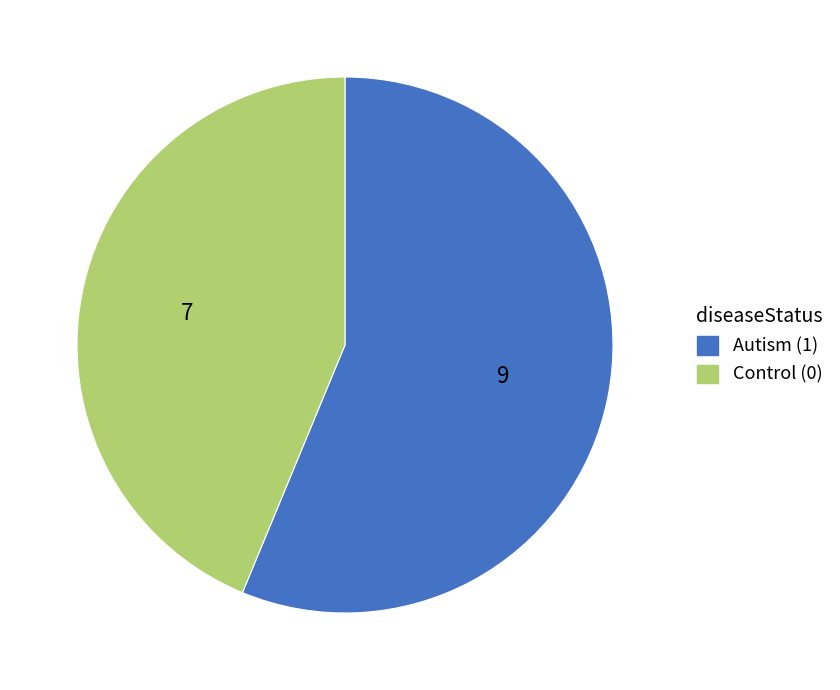

How many segments does this pie chart have?

2